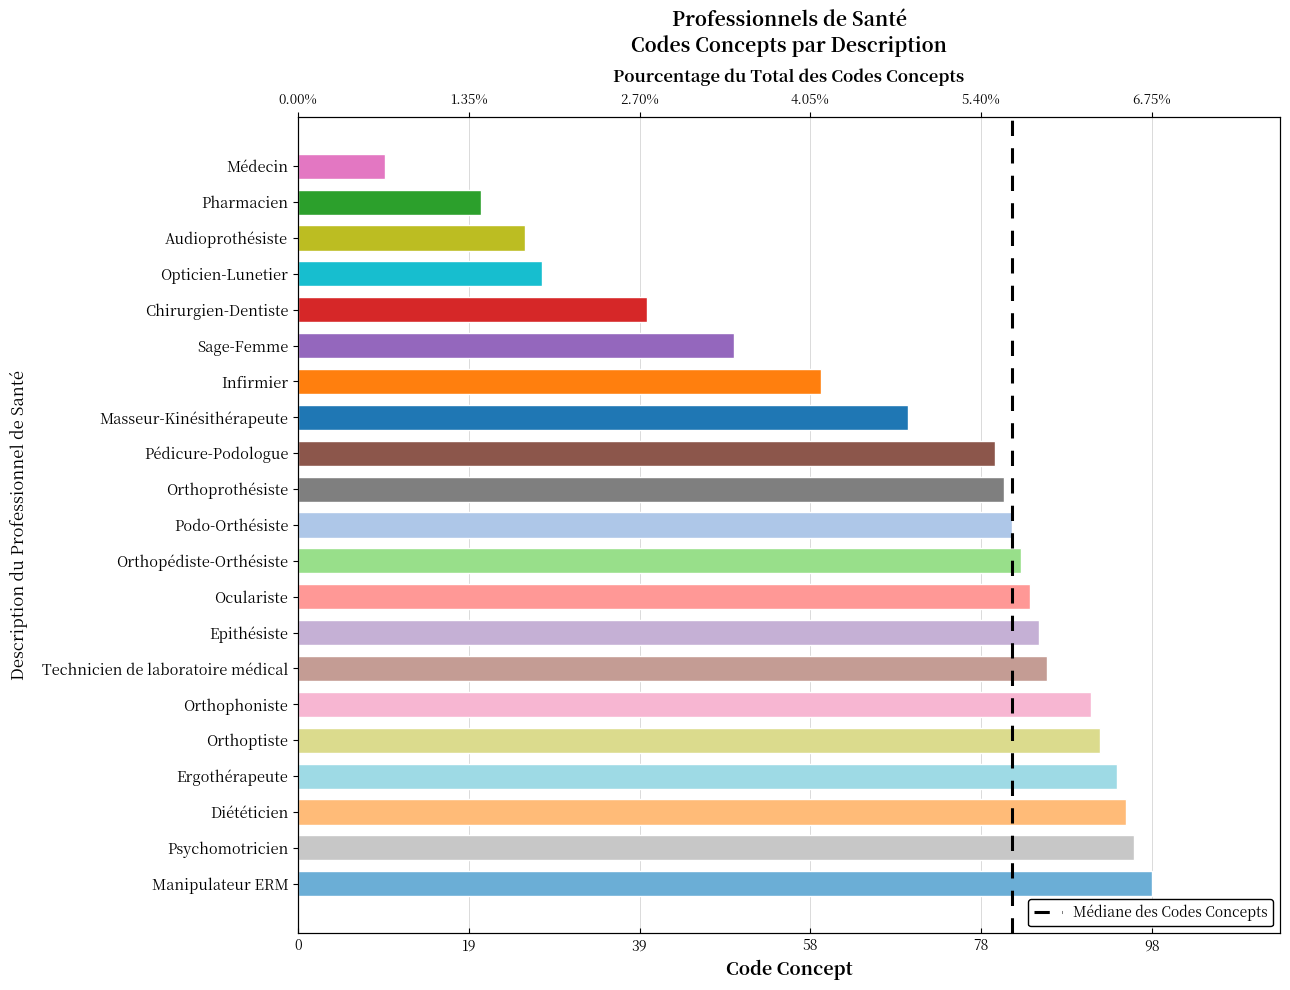

What is the greatest value displayed?

98